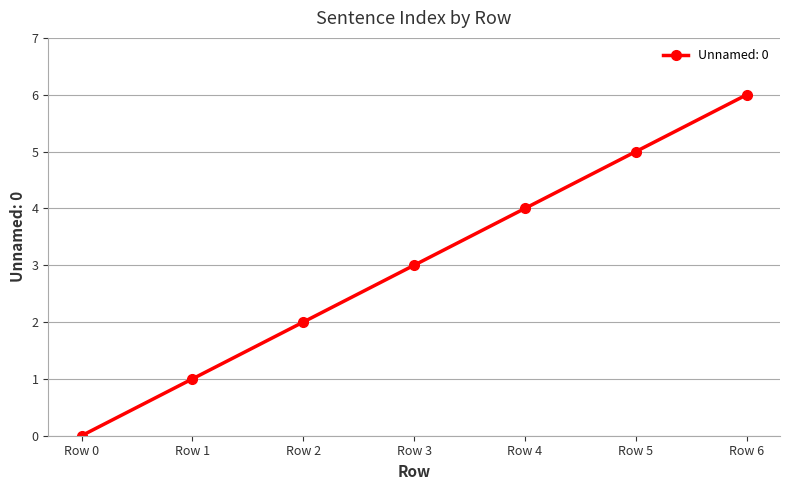

What is the change in value from Row 3 to Row 6?

+3